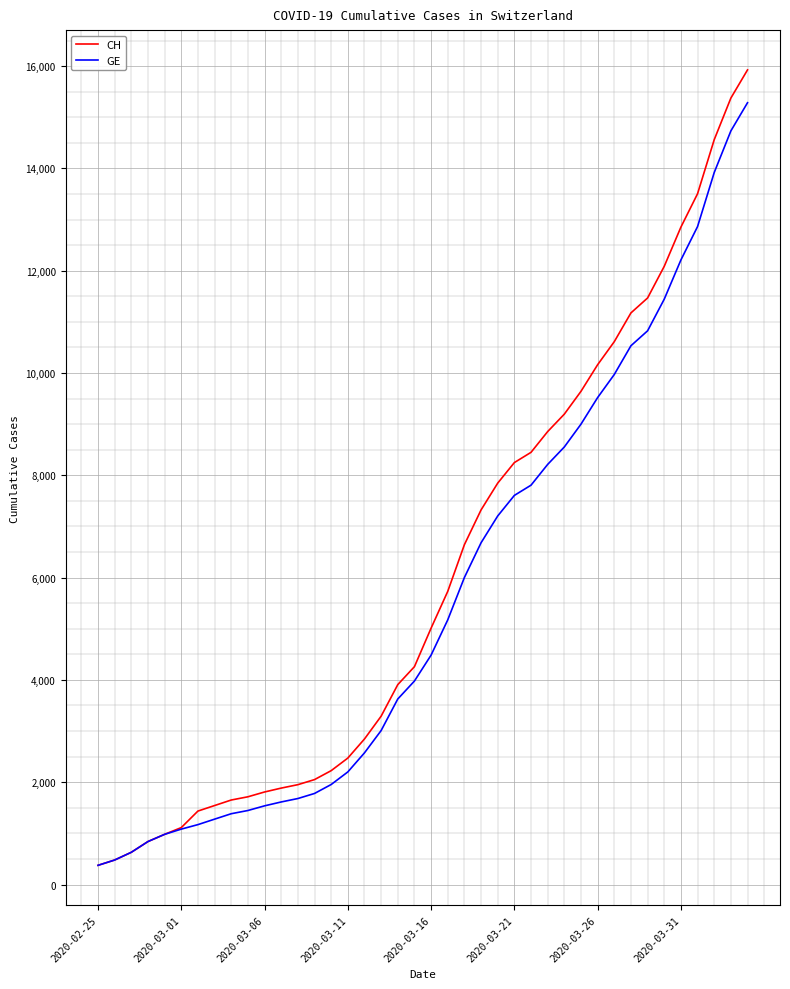

List the series in order of their peak value, lowest first.

GE, CH